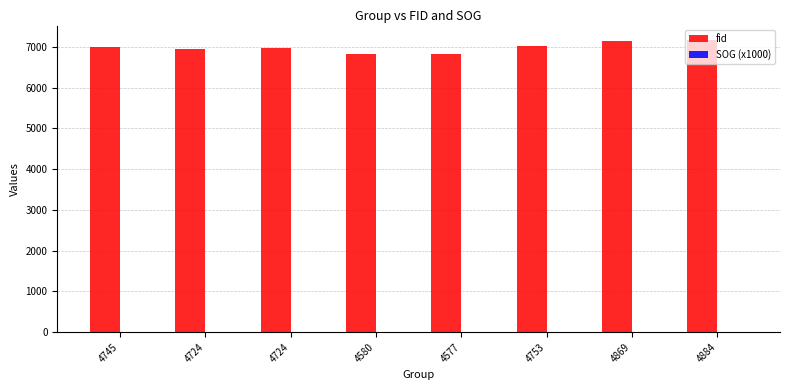

Reading right to left, extract all data points from this chart.

fid: 4884=7167	4869=7145	4753=7018	4577=6835	4580=6824	4724=6983	4724=6949	4745=7007
SOG (x1000): 4884=0	4869=0	4753=0	4577=0	4580=0	4724=0	4724=0	4745=0